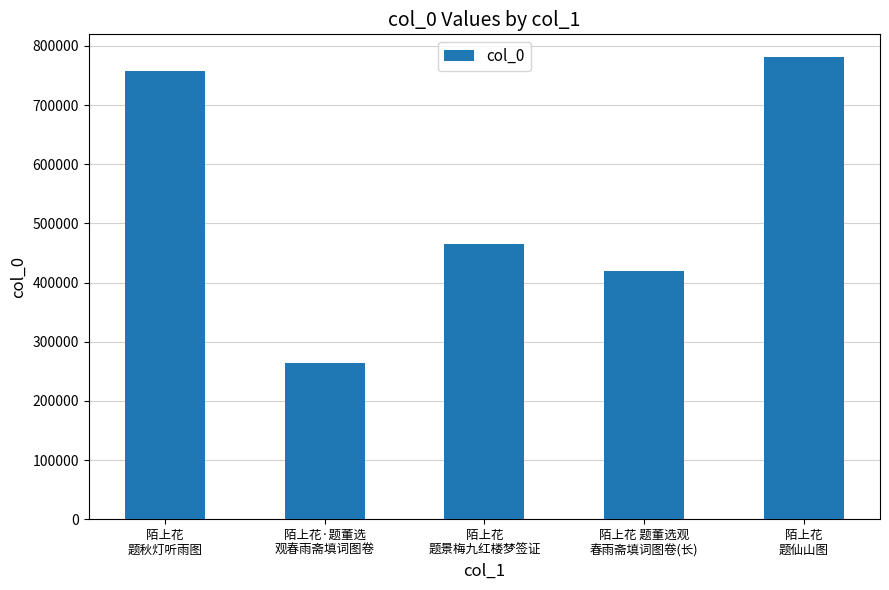

What is the difference between the values at 陌上花
题仙山图 and 陌上花
题景梅九红楼梦签证?

315820